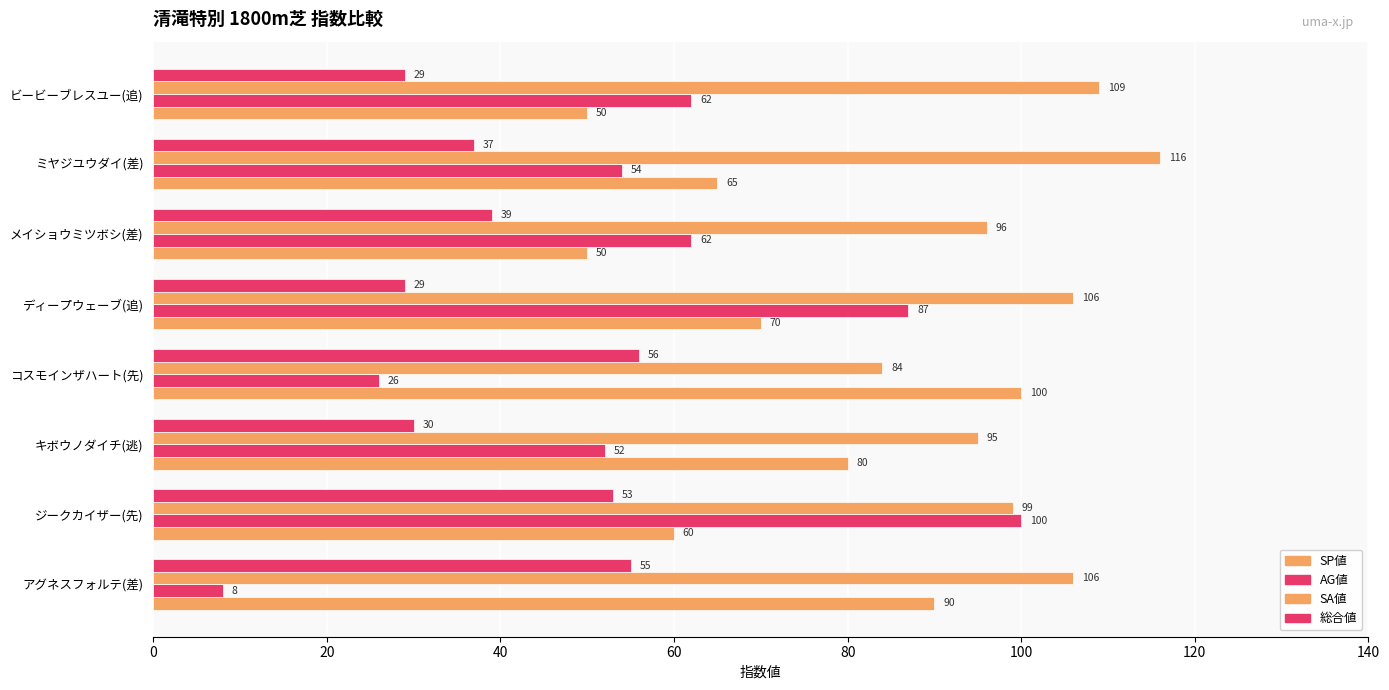

How many data points does each series have?

8